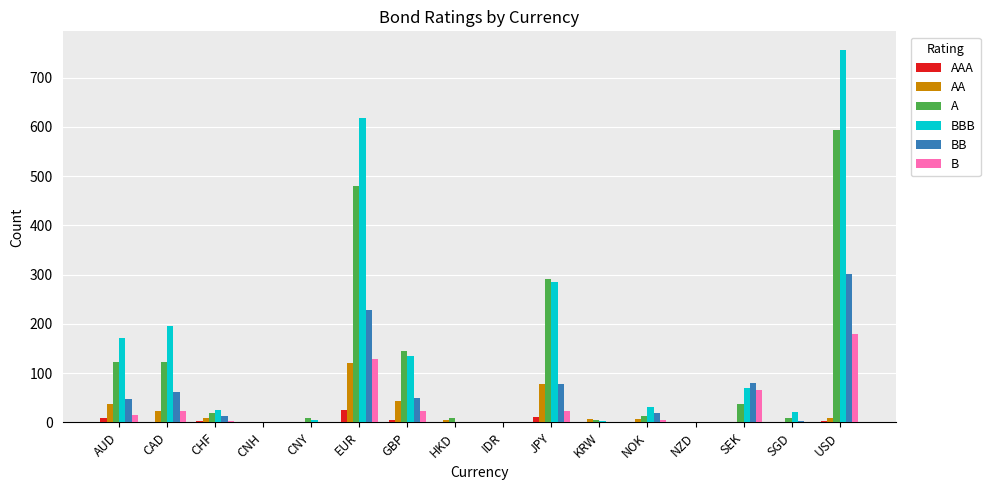

What is the total value across all series at SEK?

252